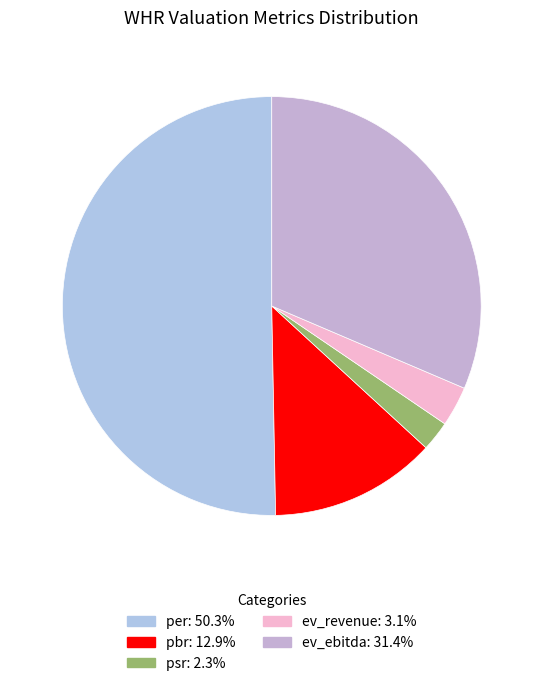

Which has a higher value, ev_ebitda or ev_revenue?

ev_ebitda